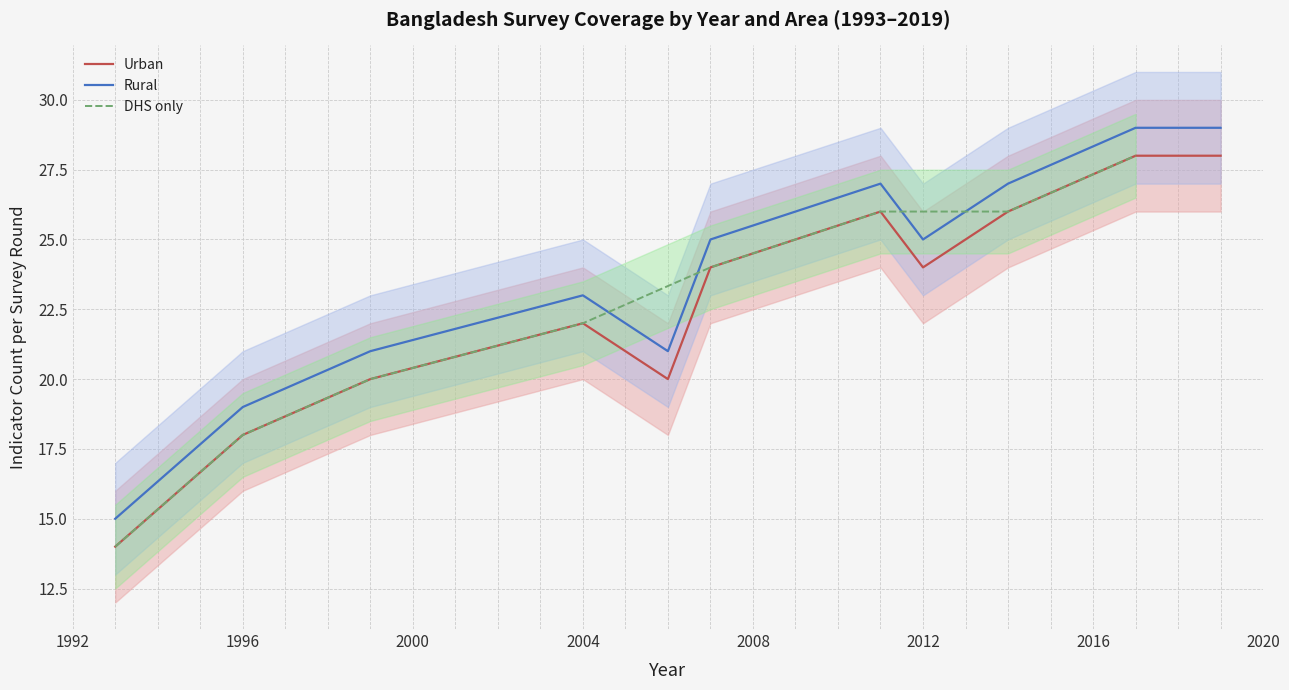

The Urban surveys series shows 1996 at 1996. True or false?

True